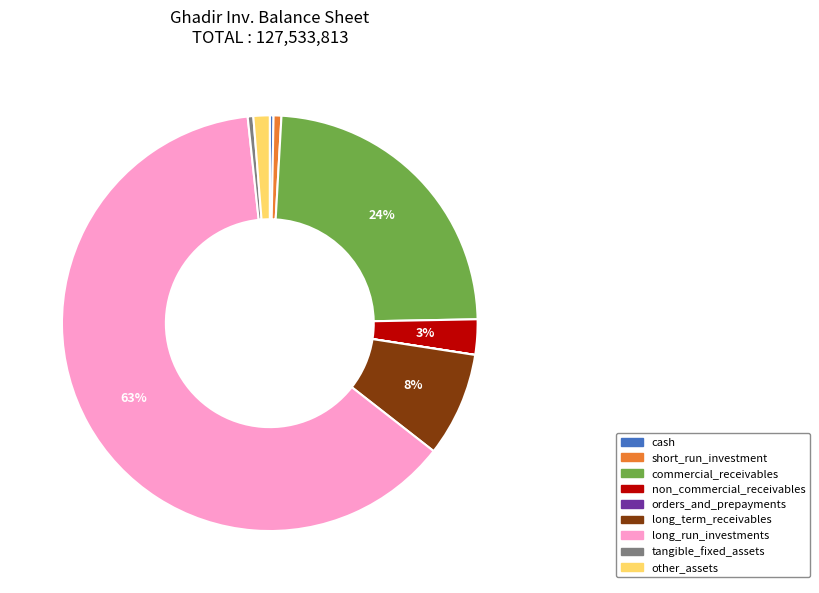

What is the largest slice in the pie chart?

long_run_investments